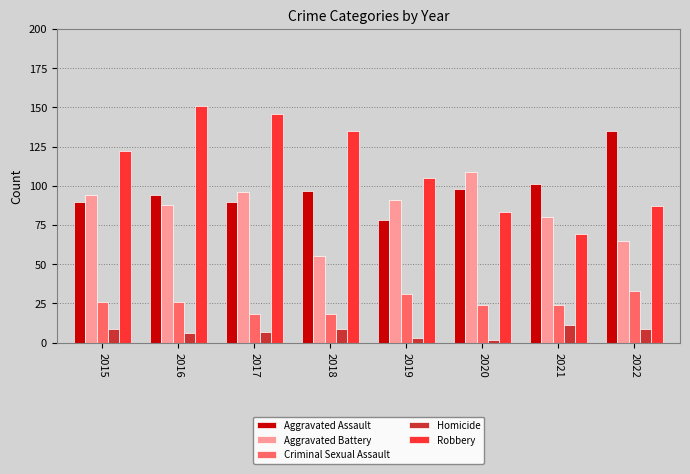

What is the smallest value displayed?

2